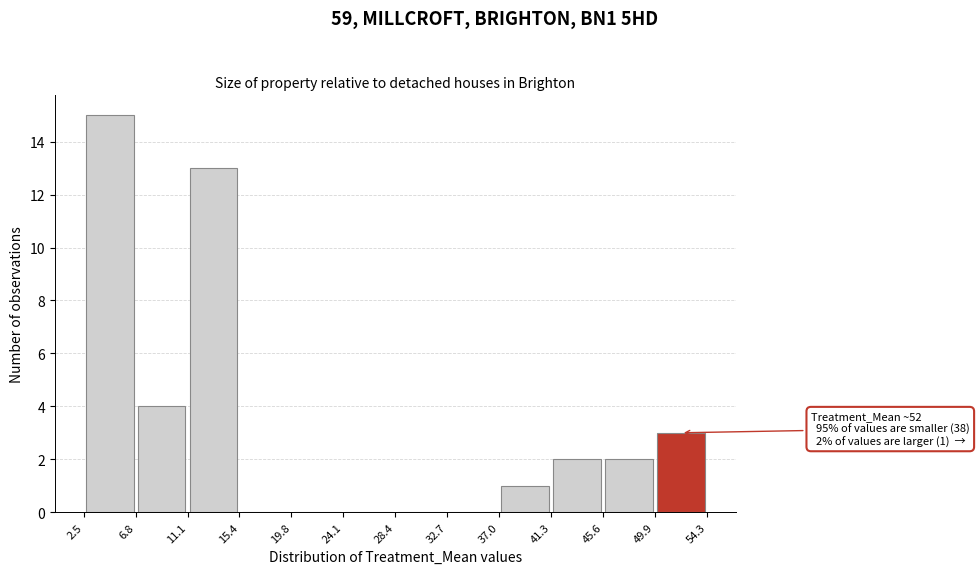

Which range on the x-axis has the tallest bar?

2.5 to 6.8